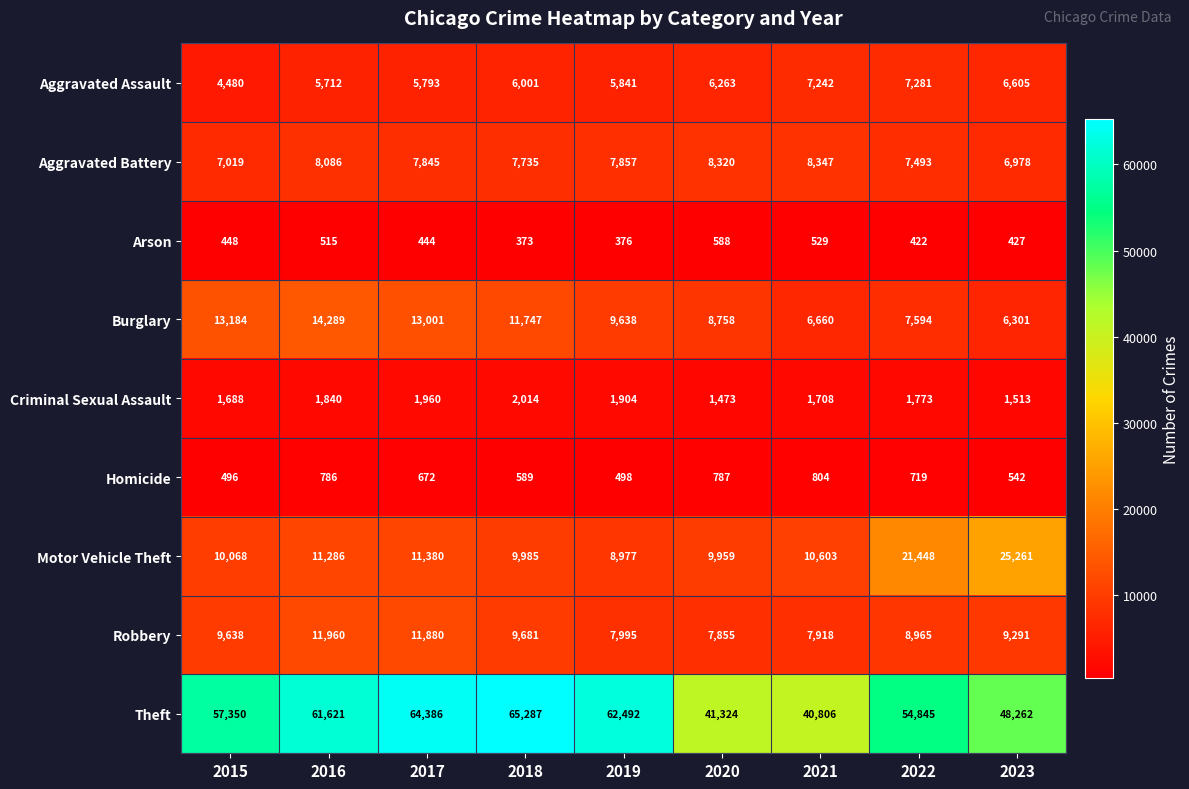

At which label does Robbery first exceed 9291?

2015